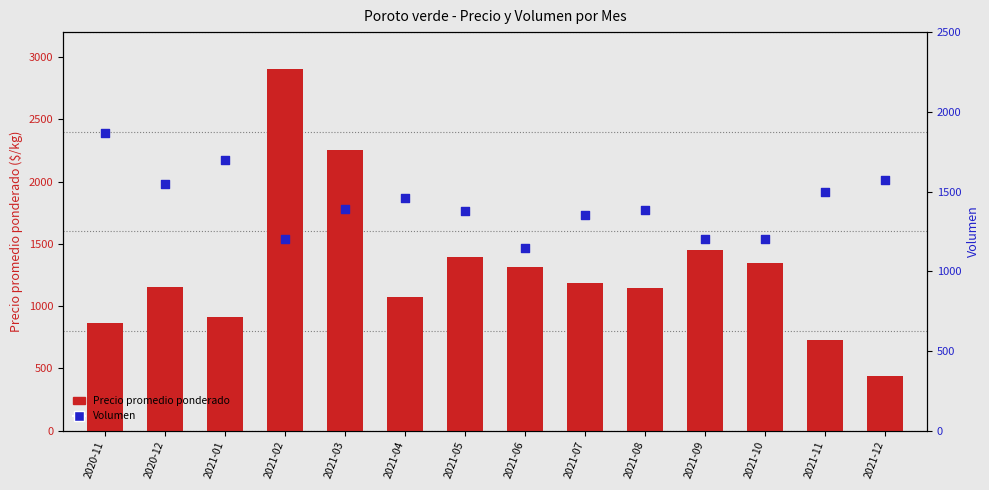

Which series has the largest total across all categories?

Volumen